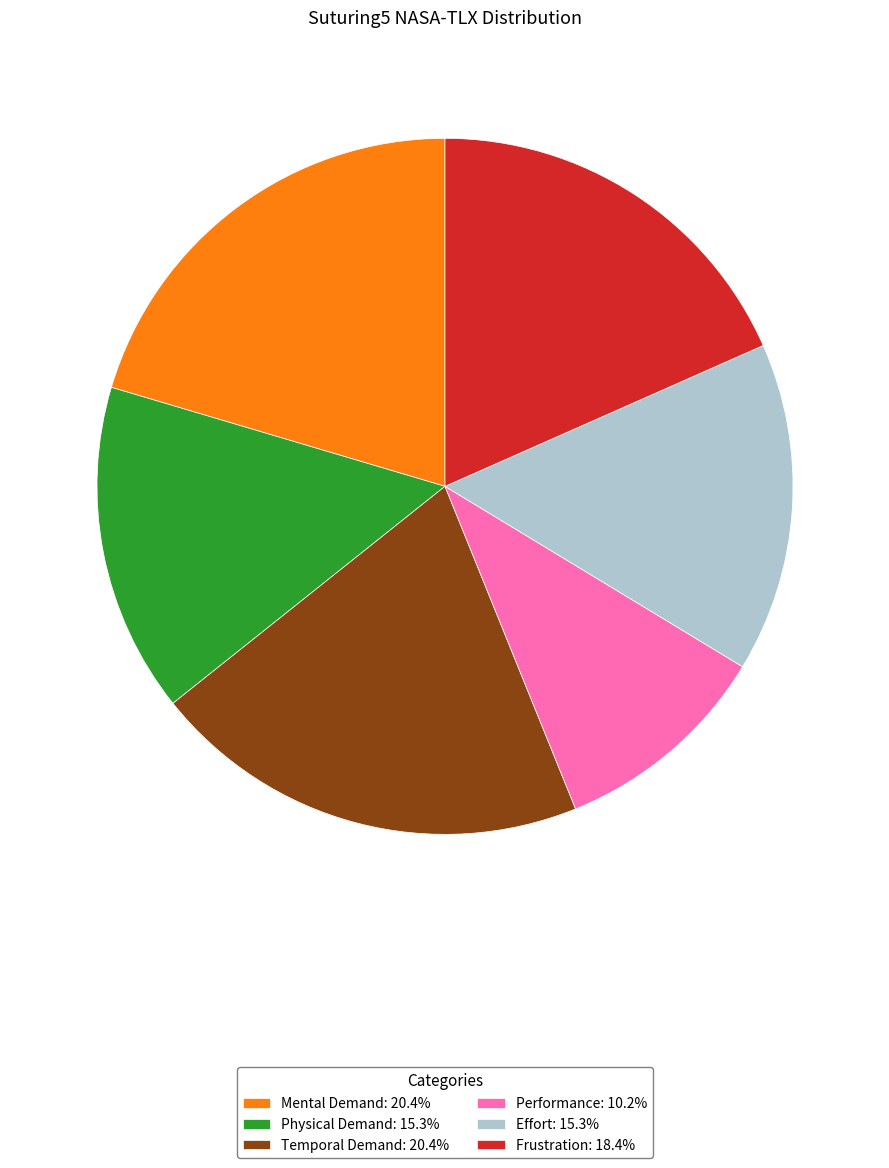

Is it true that Frustration is 18% of the pie?

True